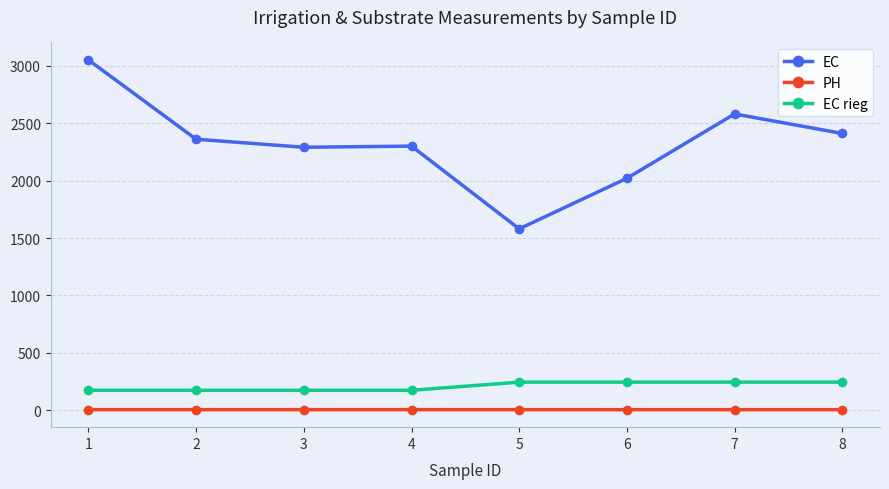

What is the highest value of the EC series?

3050.0